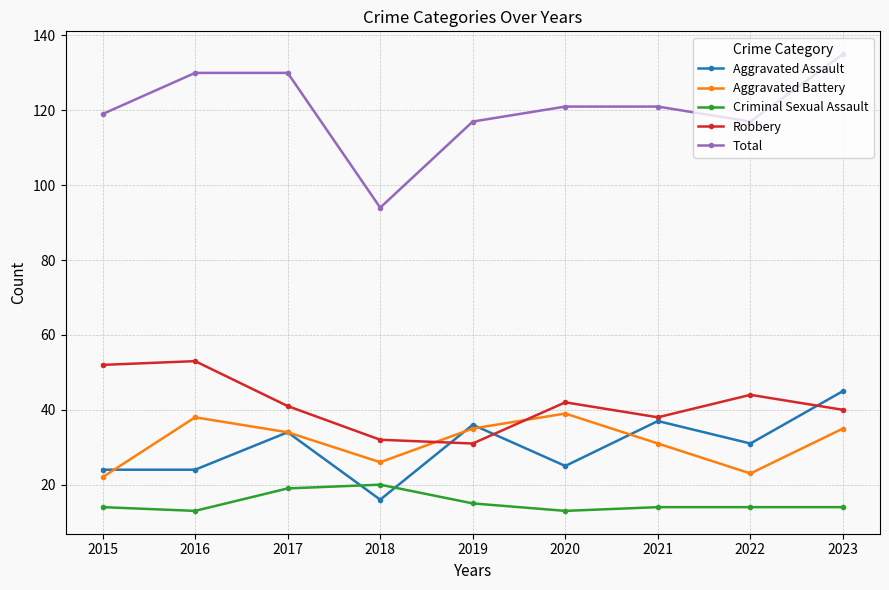

How many categories are shown in the chart?

9